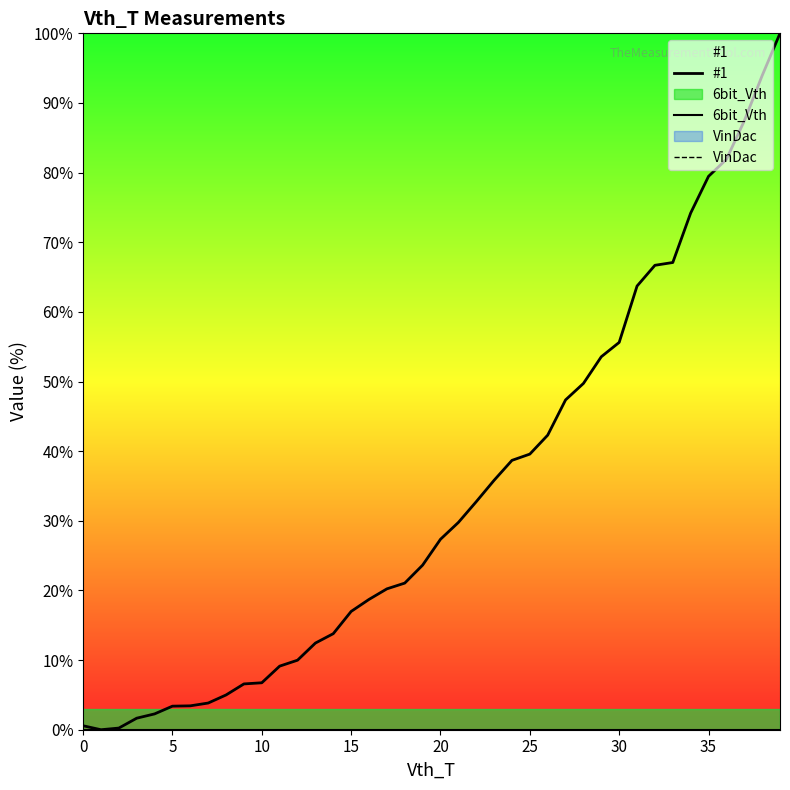

True or false: #1 has a value of 13.8 at 20.

False